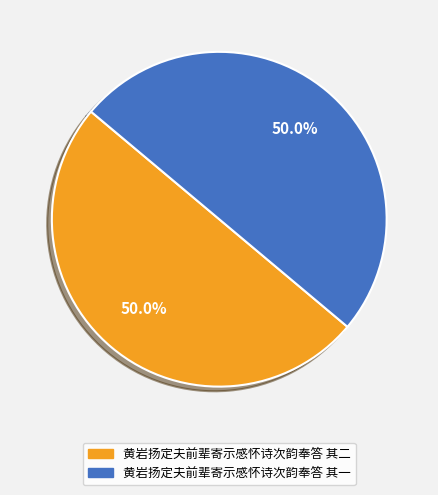

What is the ratio of the value at 黄岩扬定夫前辈寄示感怀诗次韵奉答 其二 to the value at 黄岩扬定夫前辈寄示感怀诗次韵奉答 其一?

1.0